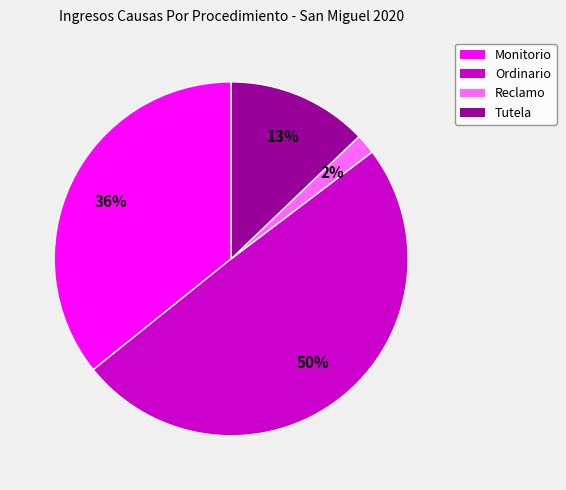

Which has a higher value, Monitorio or Tutela?

Monitorio